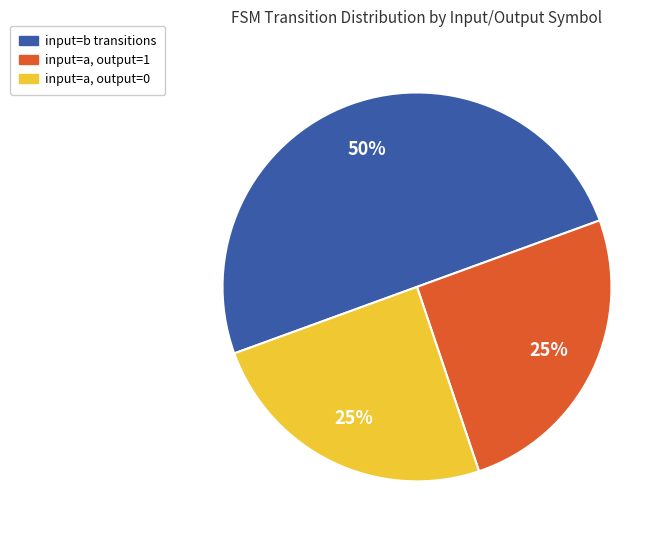

Is the sum of input=a, output=0 and input=b transitions greater than half?

Yes